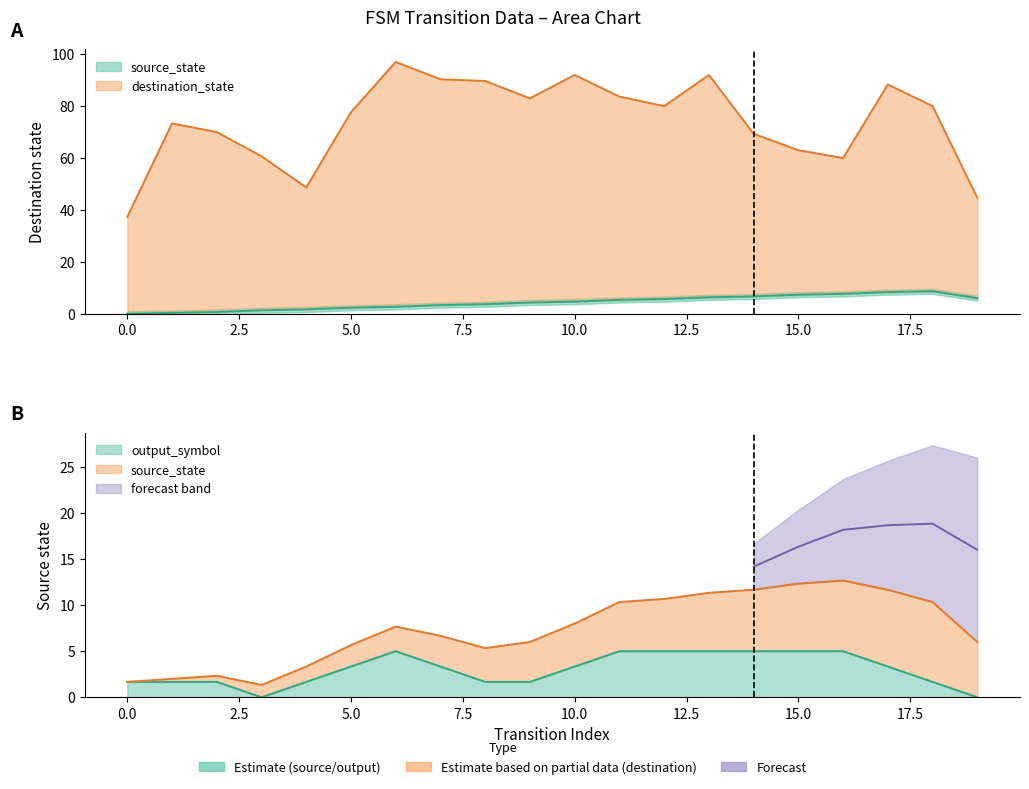

Which has a higher value, 8 or 0?

8